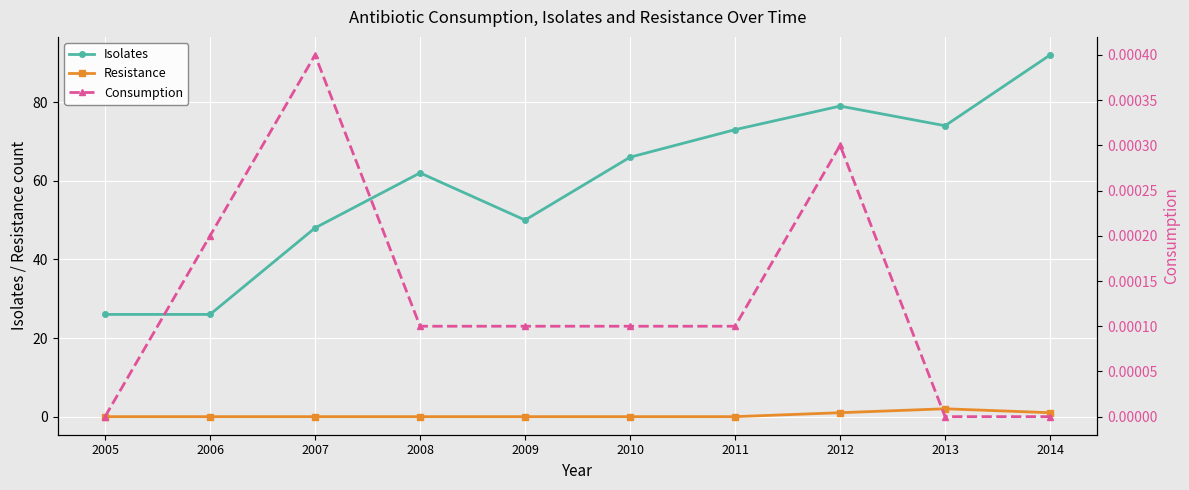

True or false: Resistance and Consumption intersect in this chart.

True